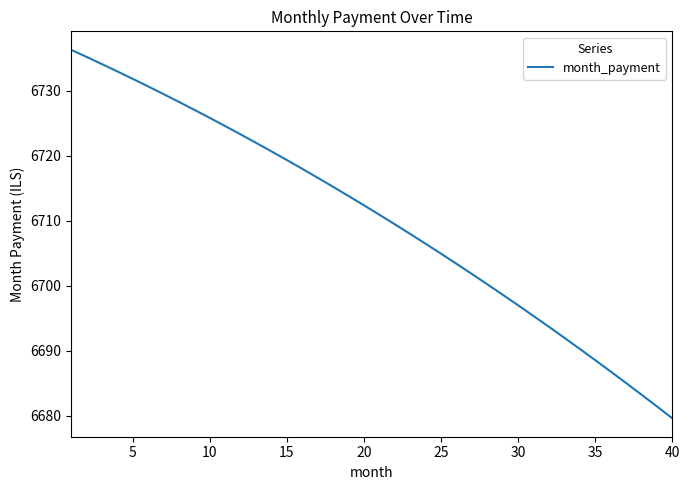

Reading left to right, extract all data points from this chart.

6736.3	6735.2	6734.1	6733.0	6731.8	6730.6	6729.5	6728.3	6727.0	6725.8	6724.5	6723.3	6722.0	6720.7	6719.3	6718.0	6716.6	6715.2	6713.8	6712.4	6710.9	6709.5	6708.0	6706.5	6704.9	6703.4	6701.8	6700.2	6698.6	6697.0	6695.4	6693.7	6692.0	6690.3	6688.6	6686.8	6685.1	6683.3	6681.5	6679.6